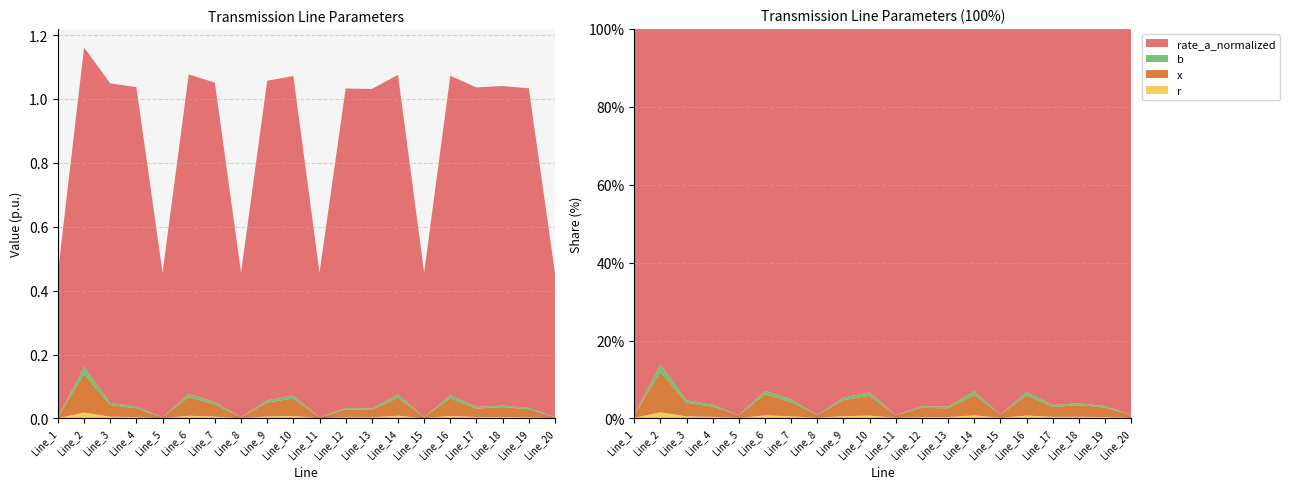

Reading right to left, list all the values displayed in this chart.

r: Line_20=0.0	Line_19=0.0	Line_18=0.0	Line_17=0.0	Line_16=0.0	Line_15=0.0	Line_14=0.0	Line_13=0.0	Line_12=0.0	Line_11=0.0	Line_10=0.0	Line_9=0.0	Line_8=0.0	Line_7=0.0	Line_6=0.0	Line_5=0.0	Line_4=0.0	Line_3=0.0	Line_2=0.0	Line_1=0.0
x: Line_20=0.0	Line_19=0.0	Line_18=0.0	Line_17=0.0	Line_16=0.1	Line_15=0.0	Line_14=0.1	Line_13=0.0	Line_12=0.0	Line_11=0.0	Line_10=0.1	Line_9=0.0	Line_8=0.0	Line_7=0.0	Line_6=0.1	Line_5=0.0	Line_4=0.0	Line_3=0.0	Line_2=0.1	Line_1=0.0
b: Line_20=0.0	Line_19=0.0	Line_18=0.0	Line_17=0.0	Line_16=0.0	Line_15=0.0	Line_14=0.0	Line_13=0.0	Line_12=0.0	Line_11=0.0	Line_10=0.0	Line_9=0.0	Line_8=0.0	Line_7=0.0	Line_6=0.0	Line_5=0.0	Line_4=0.0	Line_3=0.0	Line_2=0.0	Line_1=0.0
rate_a_normalized: Line_20=0.5	Line_19=1.0	Line_18=1.0	Line_17=1.0	Line_16=1.0	Line_15=0.5	Line_14=1.0	Line_13=1.0	Line_12=1.0	Line_11=0.5	Line_10=1.0	Line_9=1.0	Line_8=0.5	Line_7=1.0	Line_6=1.0	Line_5=0.5	Line_4=1.0	Line_3=1.0	Line_2=1.0	Line_1=0.5